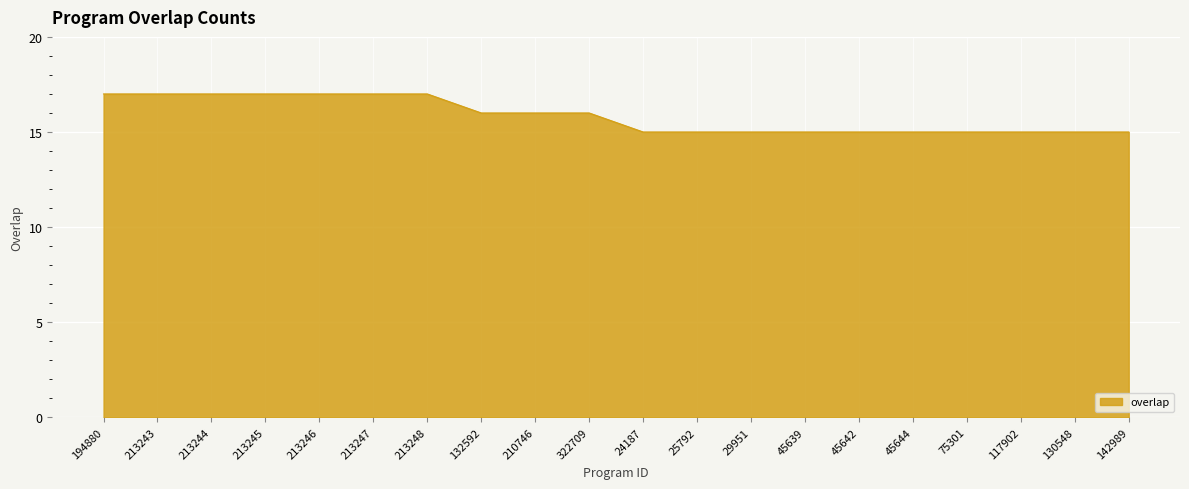

What position from the right is 25792?

9